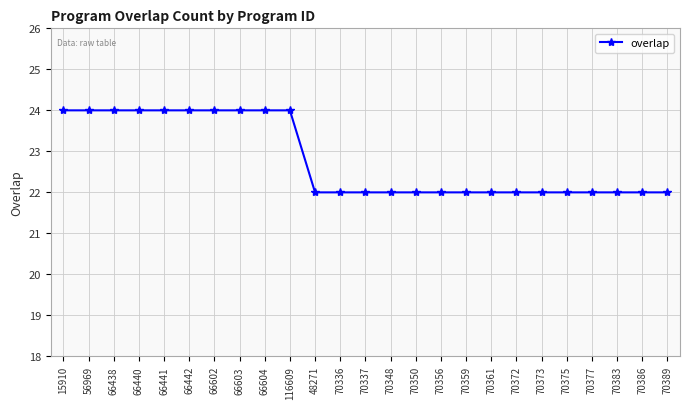

What is the label of the 16th point from the right?

116609